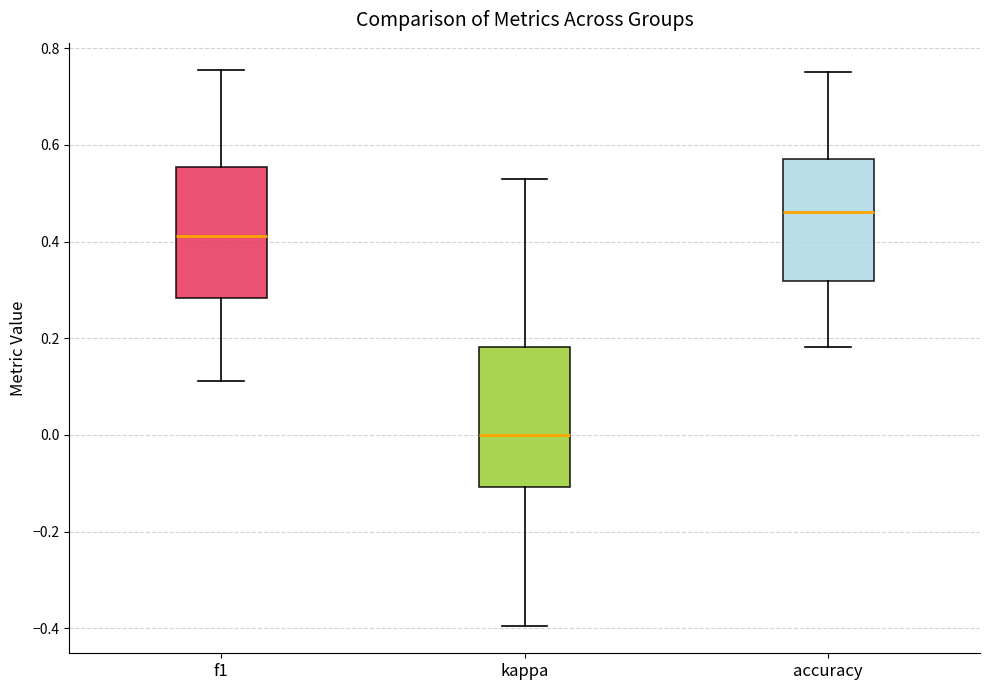

Where does the upper whisker of the box for kappa end on the y-axis? The values are not printed on the chart, so give them approximately, as read against the axis.

0.52